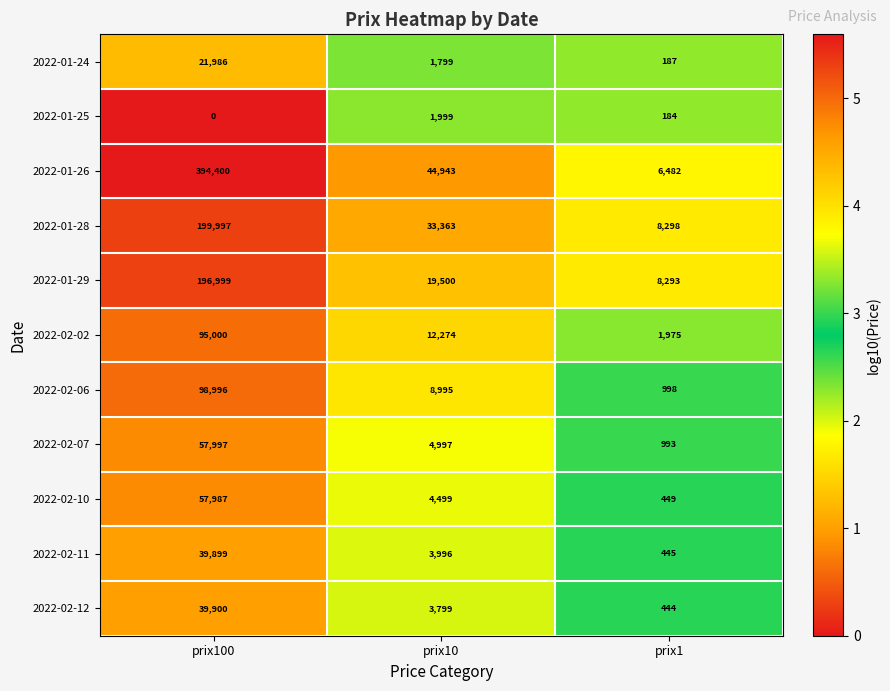

At which category does the chart reach its peak across all series?

prix100